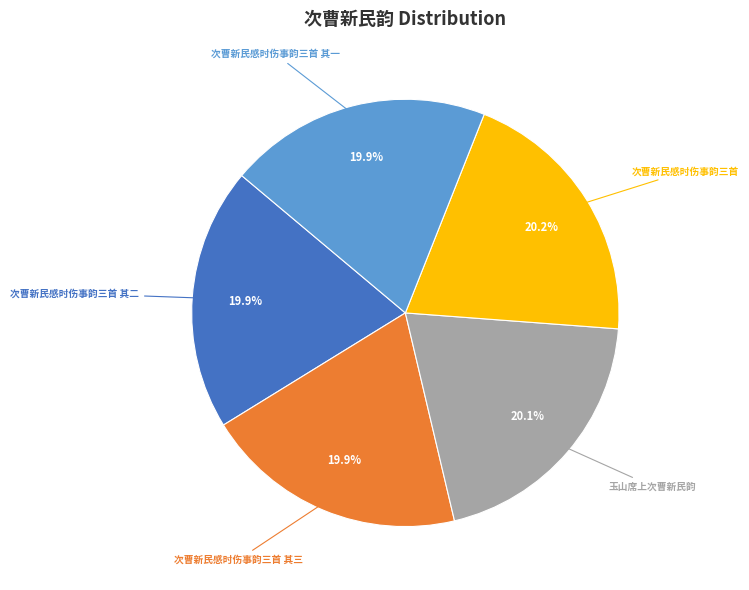

Do 玉山席上次曹新民韵 and 次曹新民感时伤事韵三首 其一 together represent more than half of the pie?

No